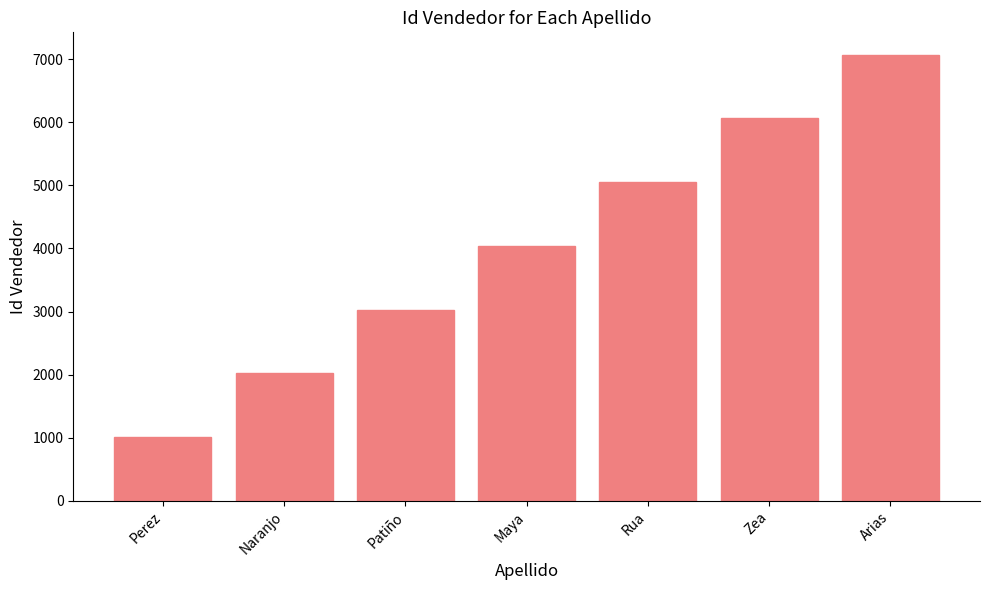

What is the change in value from Perez to Zea?

+5050